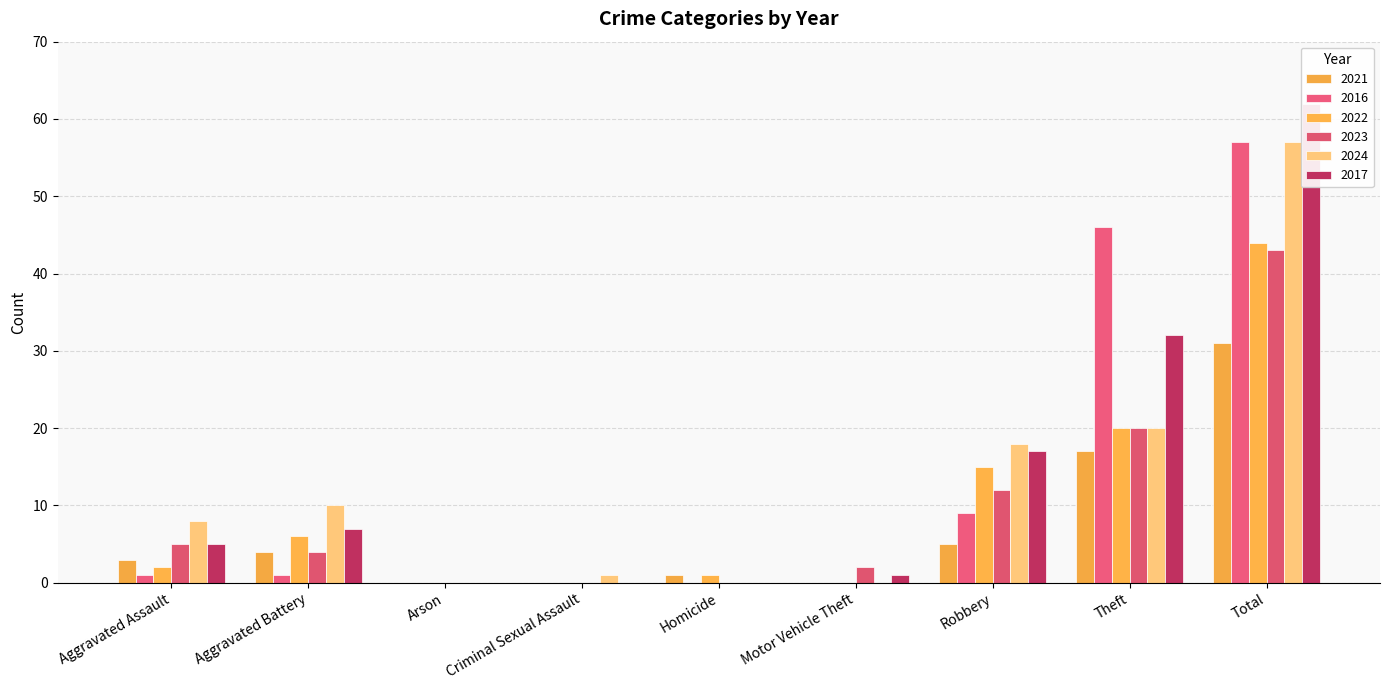

List the labels in order of 2022 value, smallest first.

Arson, Criminal Sexual Assault, Motor Vehicle Theft, Homicide, Aggravated Assault, Aggravated Battery, Robbery, Theft, Total